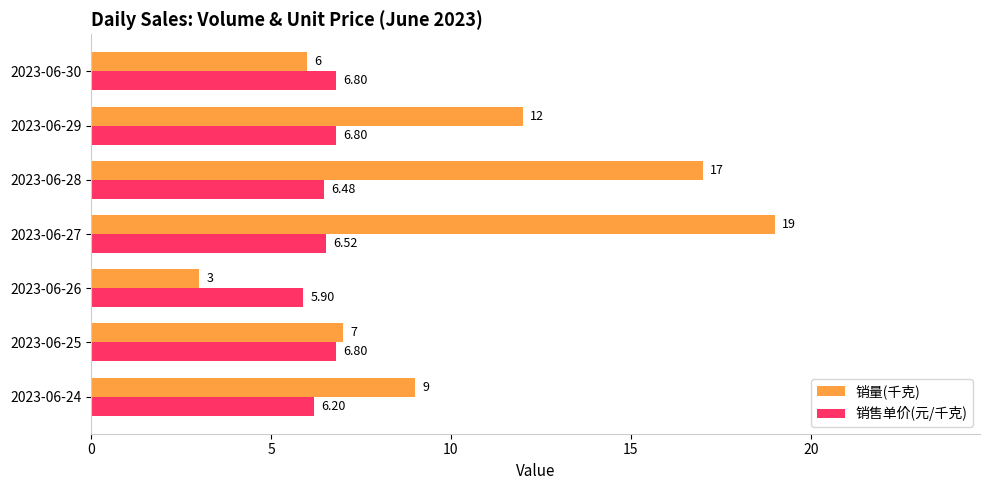

What is the average value of the 销量(千克) series?

10.4